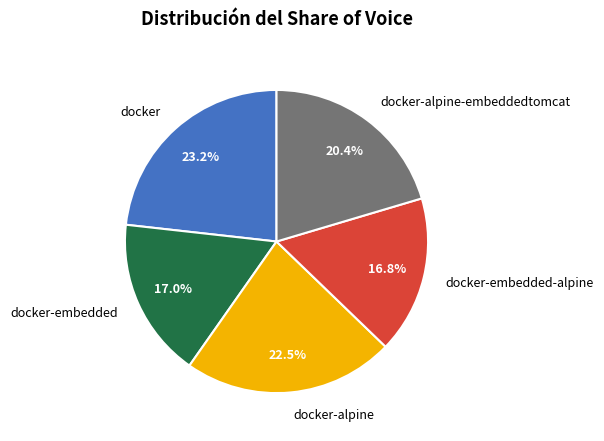

What is the ratio of the value at docker-embedded to the value at docker?

0.7